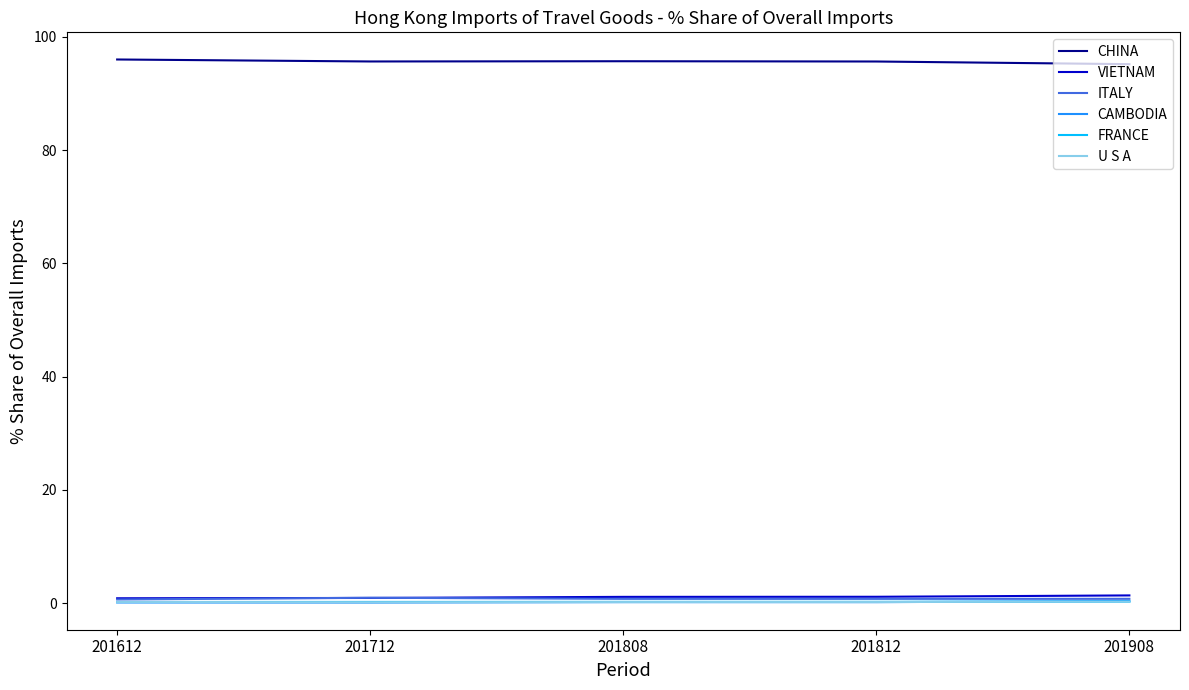

What is the difference between the highest and lowest values at 201812?

95.5